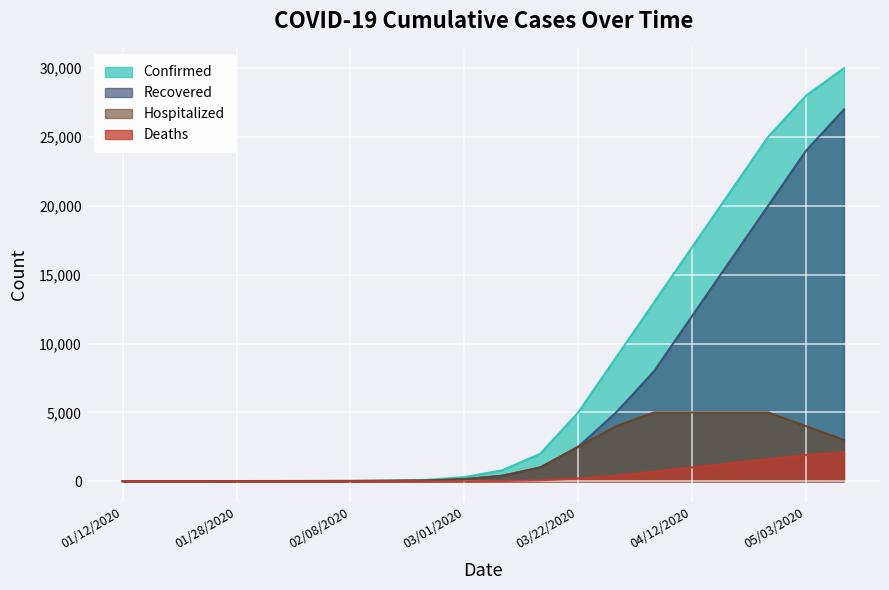

Reading left to right, list all the values displayed in this chart.

Confirmed: 1	2	4	14	19	25	32	57	100	300	800	2000	5000	9000	13000	17000	21000	25000	28000	30000
Recovered: 0	0	2	6	8	10	11	20	40	150	400	1000	2500	5000	8000	12000	16000	20000	24000	27000
Hospitalized: 1	2	2	8	11	15	22	37	60	150	400	1000	2500	4000	5000	5000	5000	5000	4000	3000
Deaths: 0	0	0	0	0	0	0	1	2	5	20	70	200	400	700	1000	1300	1600	1900	2100